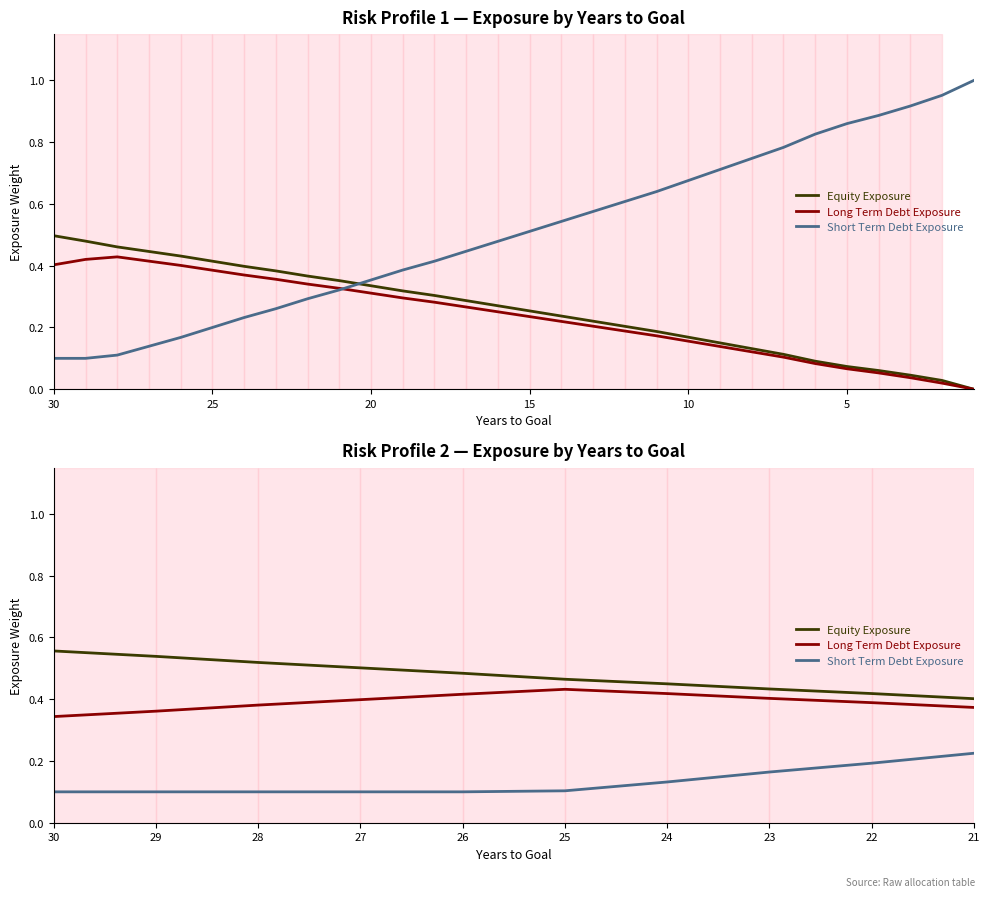

True or false: Short Term Debt Exposure and Equity Exposure cross at least once.

False